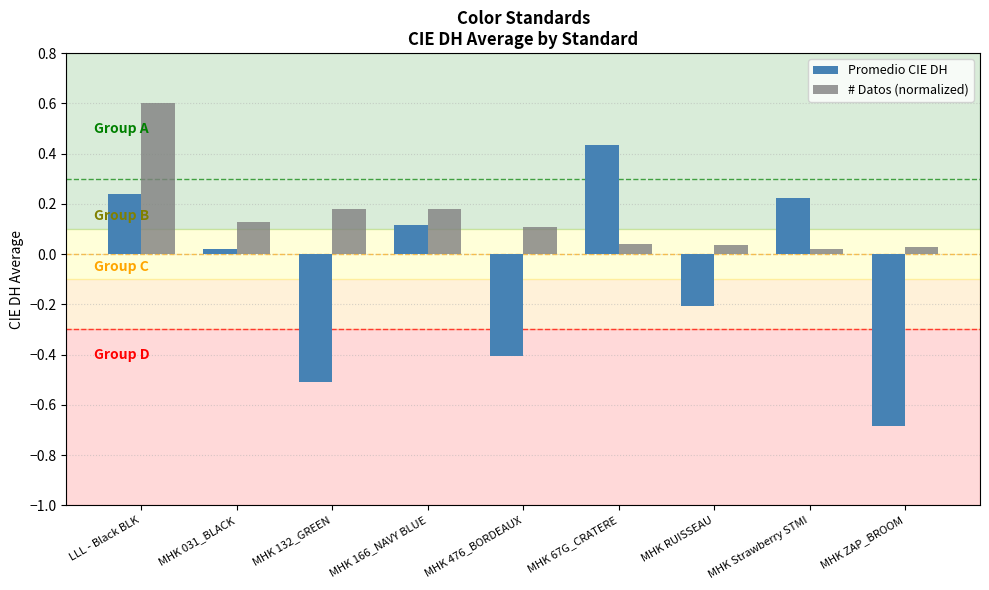

How many bars are there in each group?

2